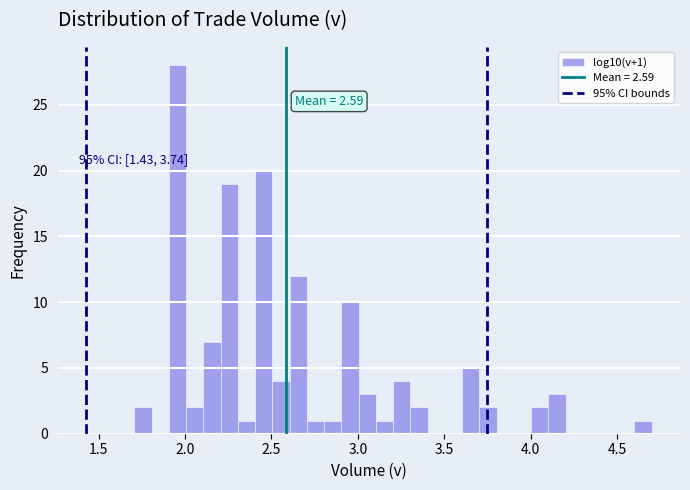

Read against the x-axis, roughly where is the centre of the tallest bar?

1.95